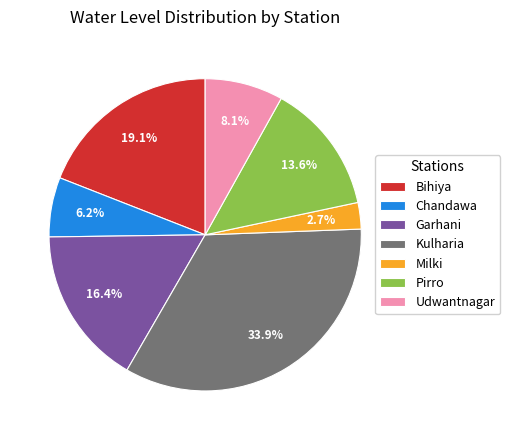

What is the ratio of the value at Milki to the value at Bihiya?

0.1